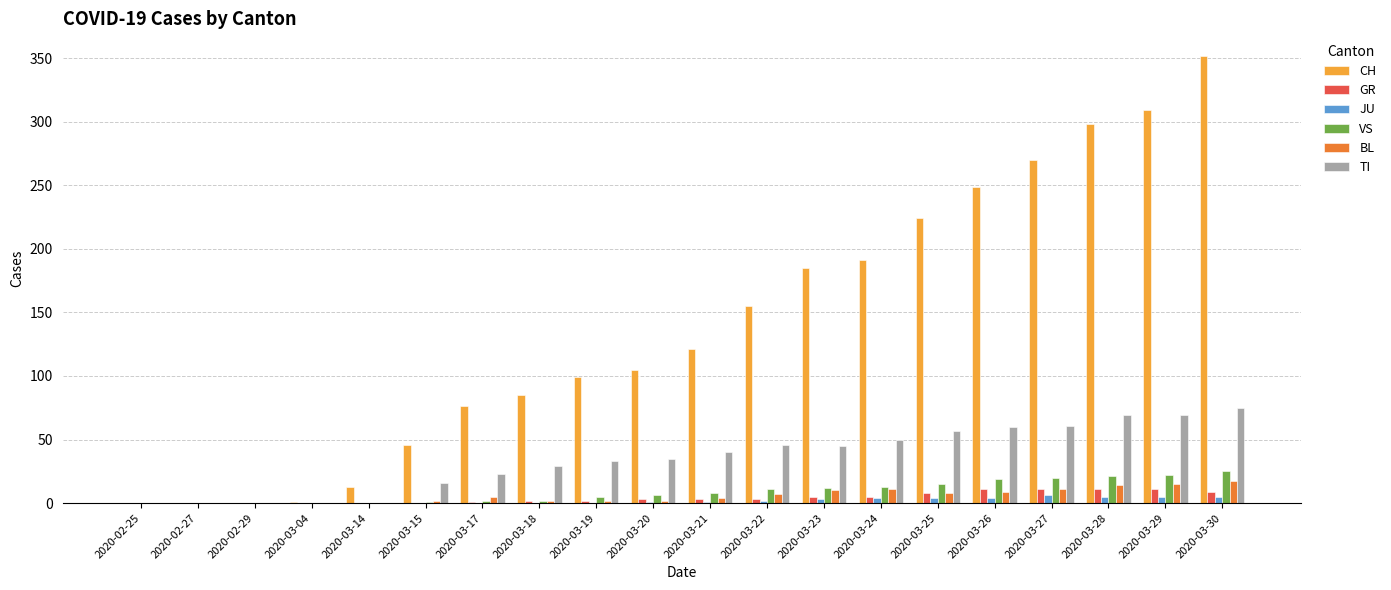

Is the value of TI at 2020-03-04 greater than the value of BL at 2020-03-30?

No